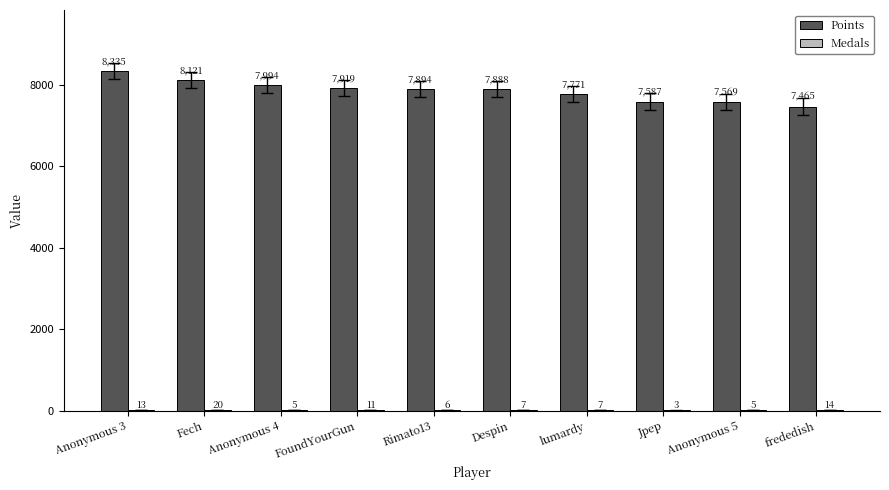

Is it true that Points equals 12110 at frededish?

False